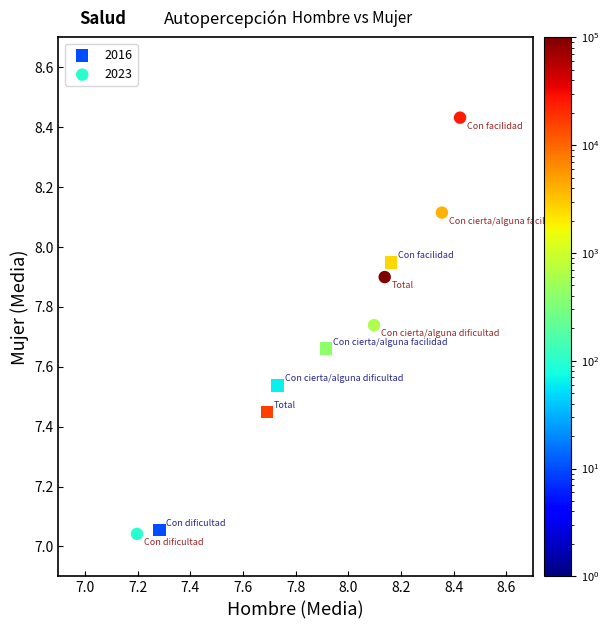

Which series contains the highest Y value?

2023